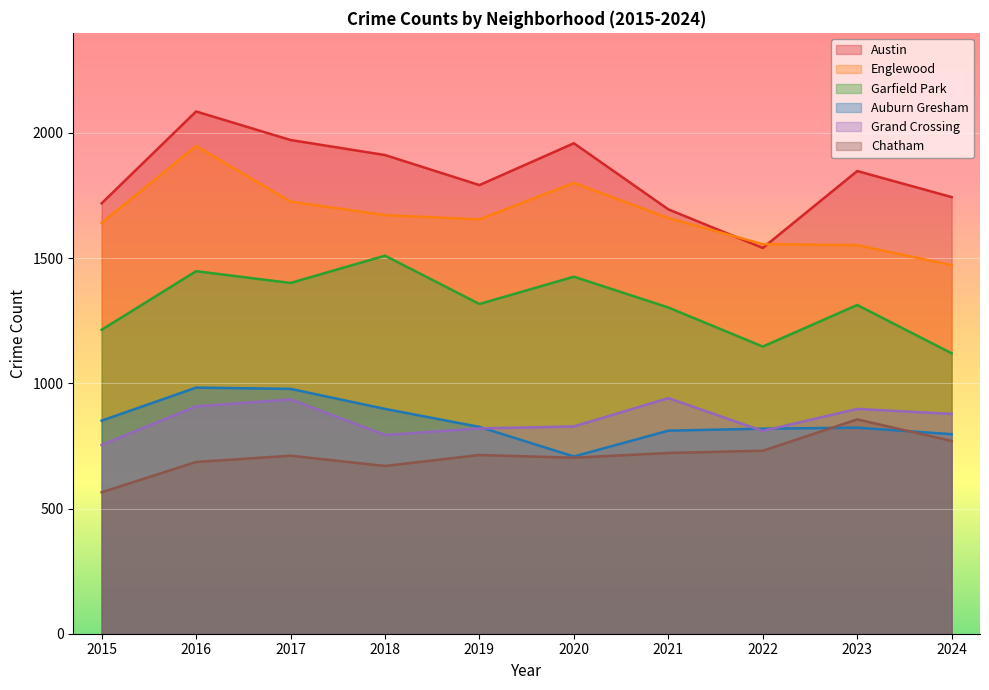

The value of Austin at 2016 is 2086. True or false?

True